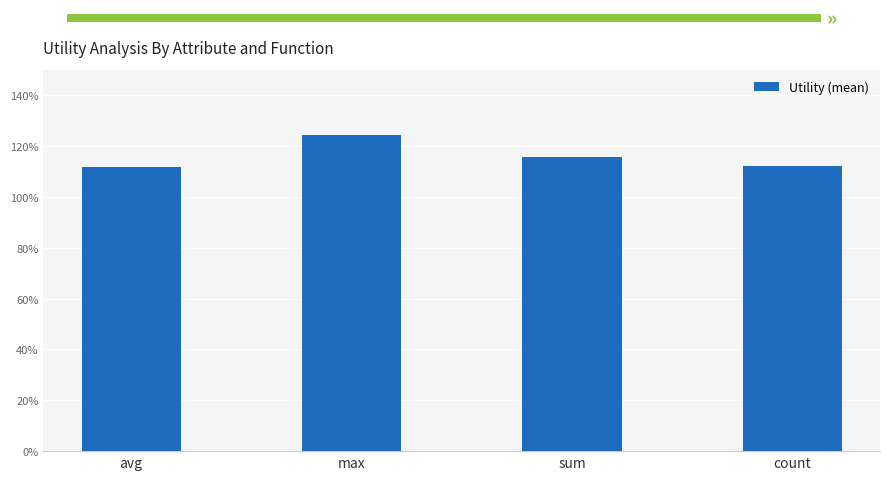

Between max and avg, which is larger?

max